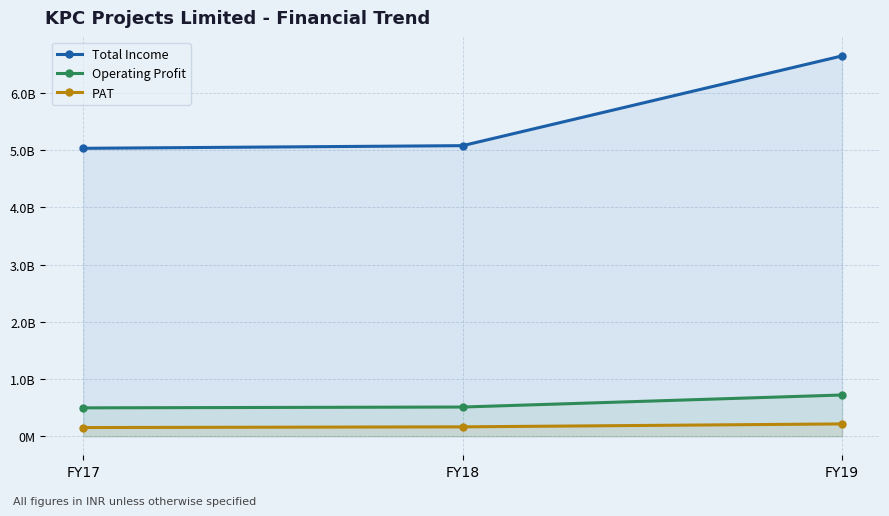

Reading left to right, list all the values displayed in this chart.

Total Income: FY17=5033461016	FY18=5079854122	FY19=6648677883
Operating Profit: FY17=496645215	FY18=510892685	FY19=721398779
PAT: FY17=152144968	FY18=164533802	FY19=215791557